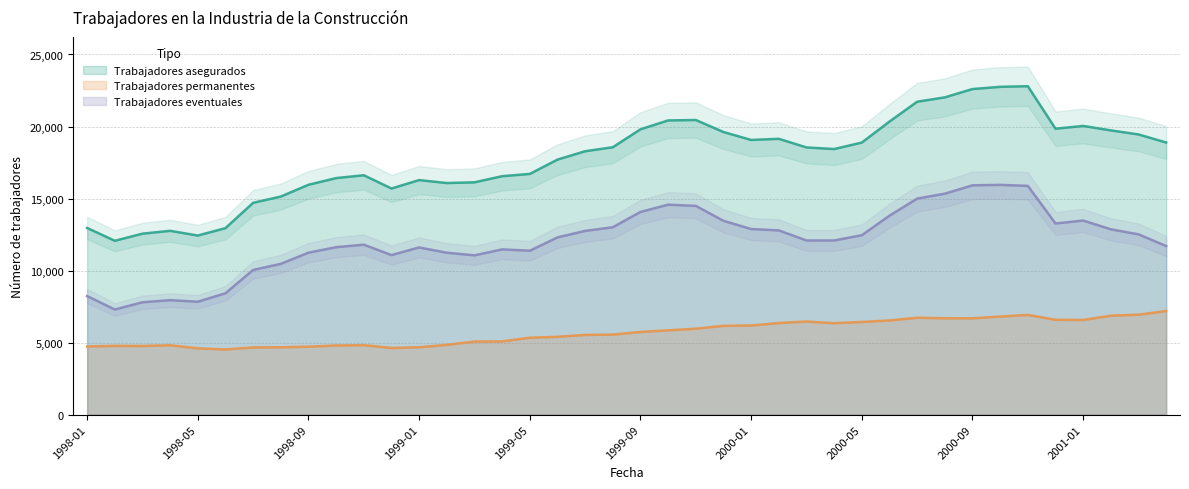

Which series has the largest range (max minus min)?

Trabajadores asegurados